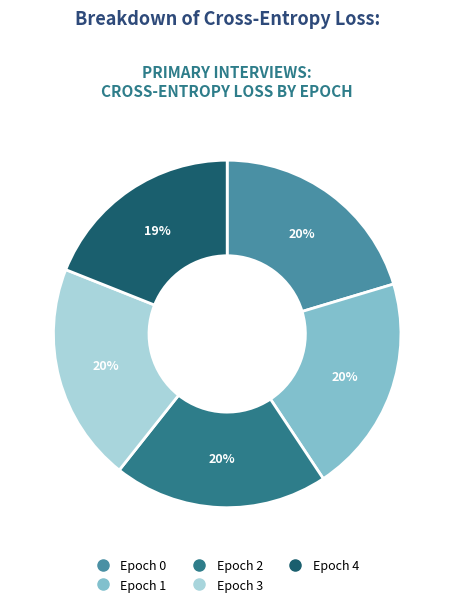

True or false: Epoch 0 accounts for 20% of the total.

True